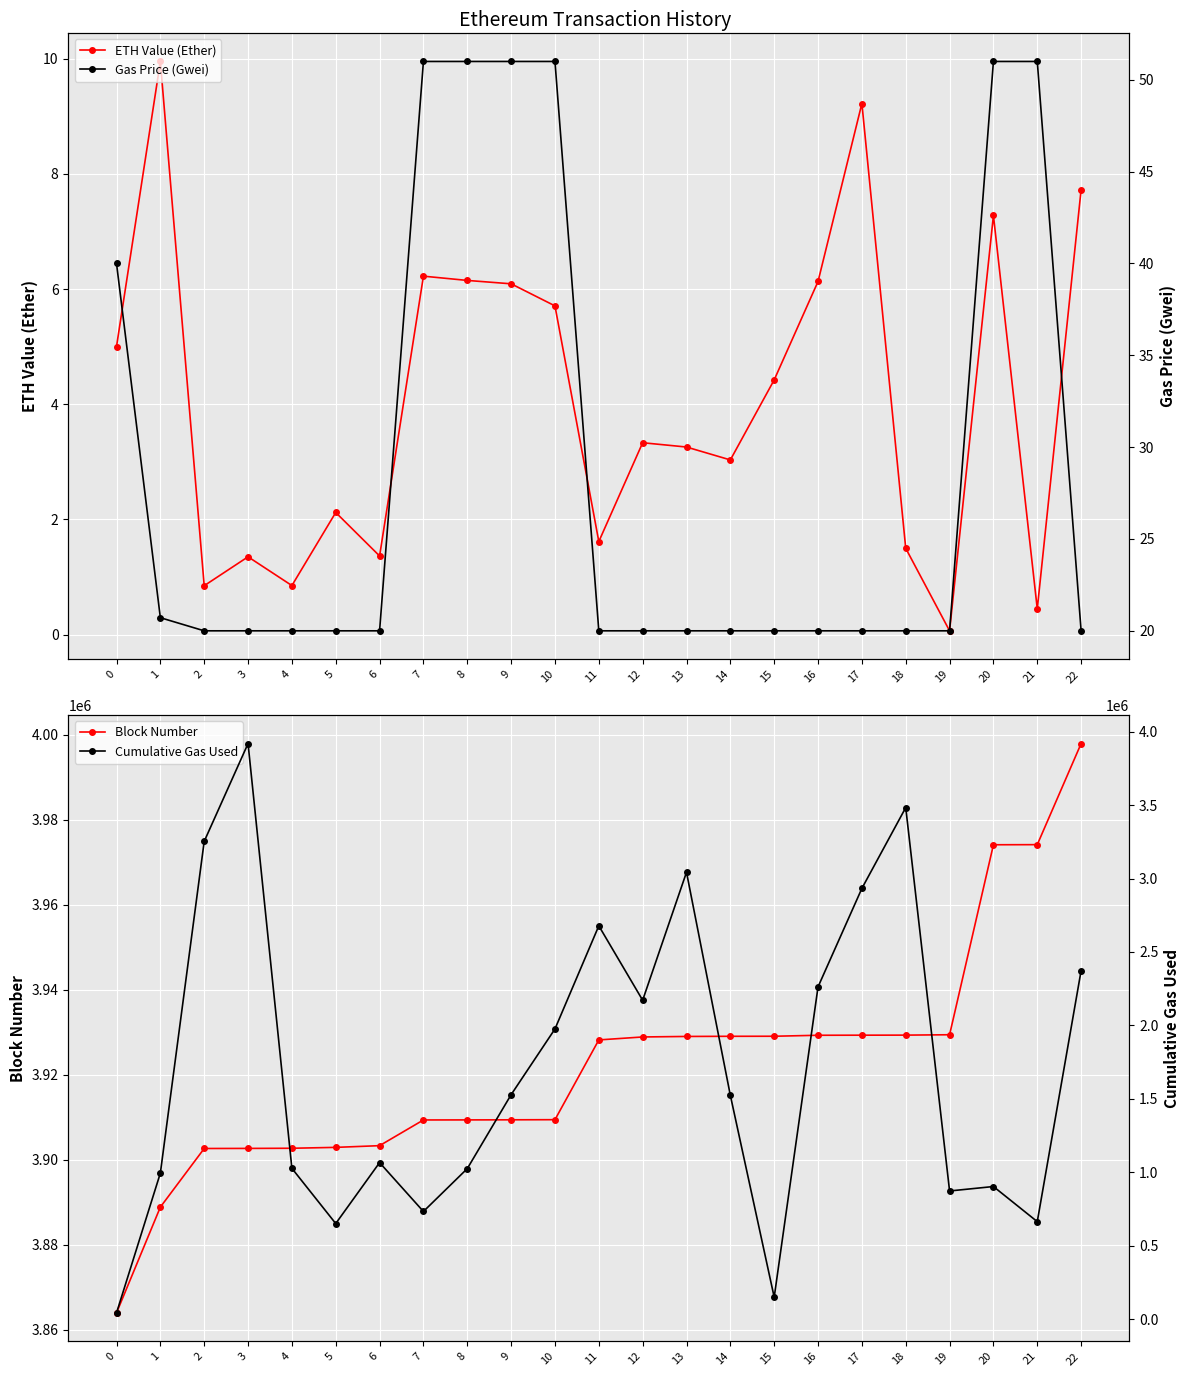

Rank the series at 0 from lowest to highest value.

ETH Value (Ether), Gas Price (Gwei), Cumulative Gas Used, Block Number